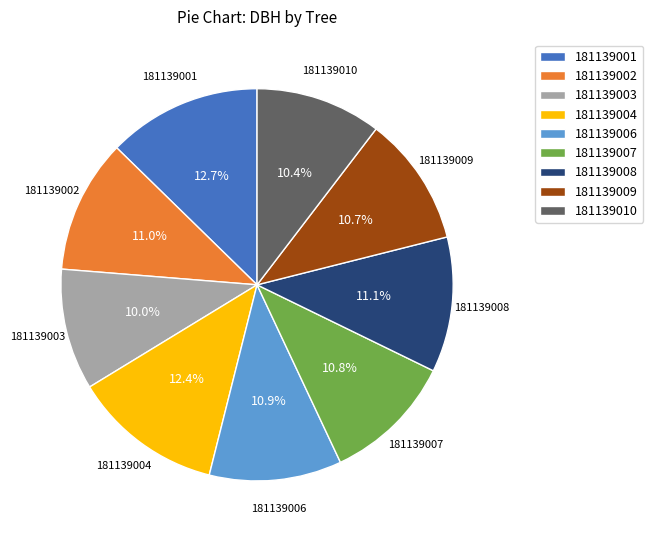

What percentage is the 181139002 slice, to the nearest percent?

11%